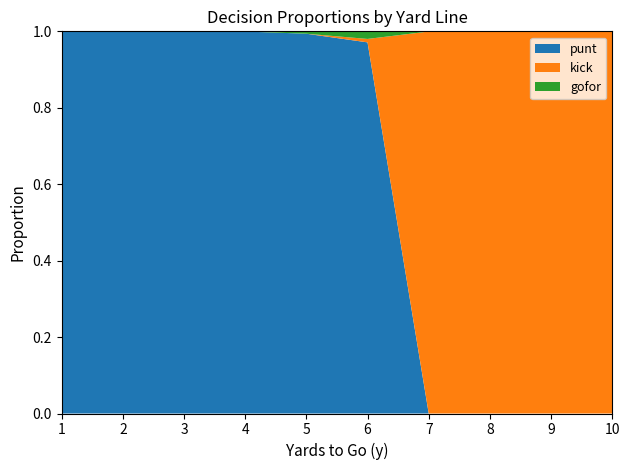

Reading right to left, extract all data points from this chart.

punt: 10=0.0	9=0.0	8=0.0	7=0.0	6=1.0	5=1.0	4=1.0	3=1.0	2=1.0	1=1.0
kick: 10=1.0	9=1.0	8=1.0	7=1.0	6=0.0	5=0.0	4=0.0	3=0.0	2=0.0	1=0.0
gofor: 10=0.0	9=0.0	8=0.0	7=0.0	6=0.0	5=0.0	4=0.0	3=0.0	2=0.0	1=0.0